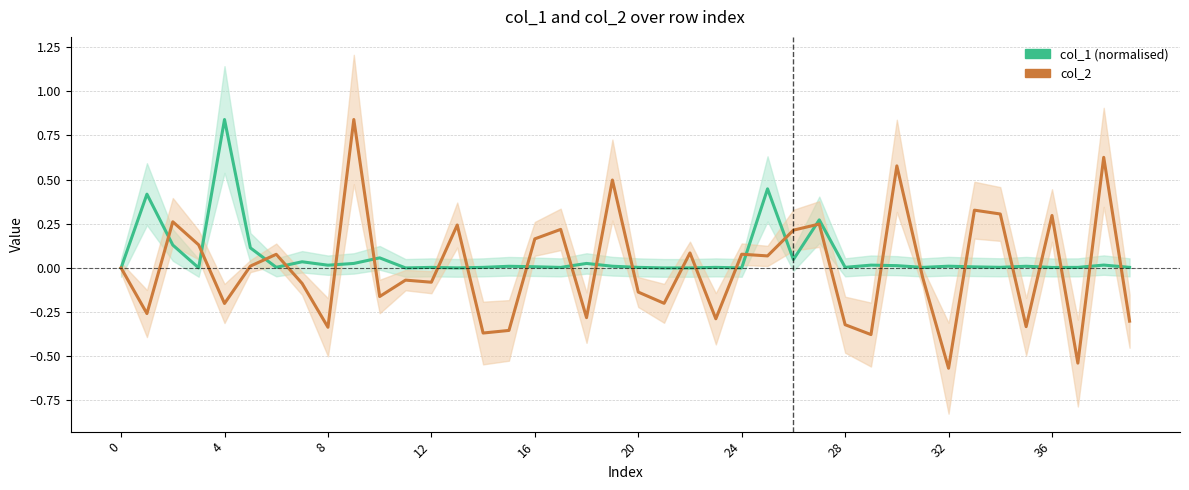

Is the value of col_1 (normalised) at 16 greater than the value of col_2 at 10?

Yes